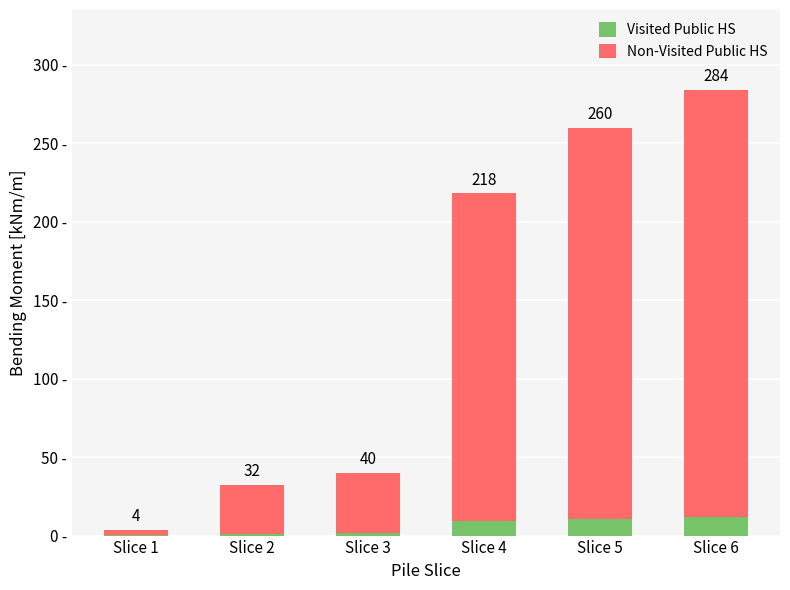

Which series has the largest total across all categories?

Non-Visited Public HS